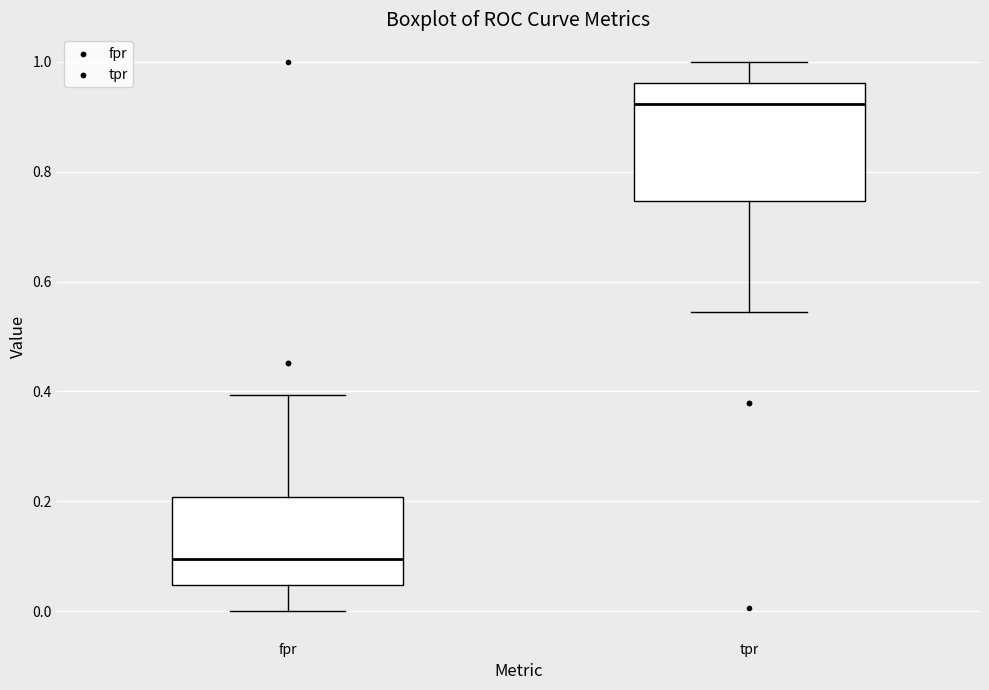

Which box's median line is the highest?

tpr